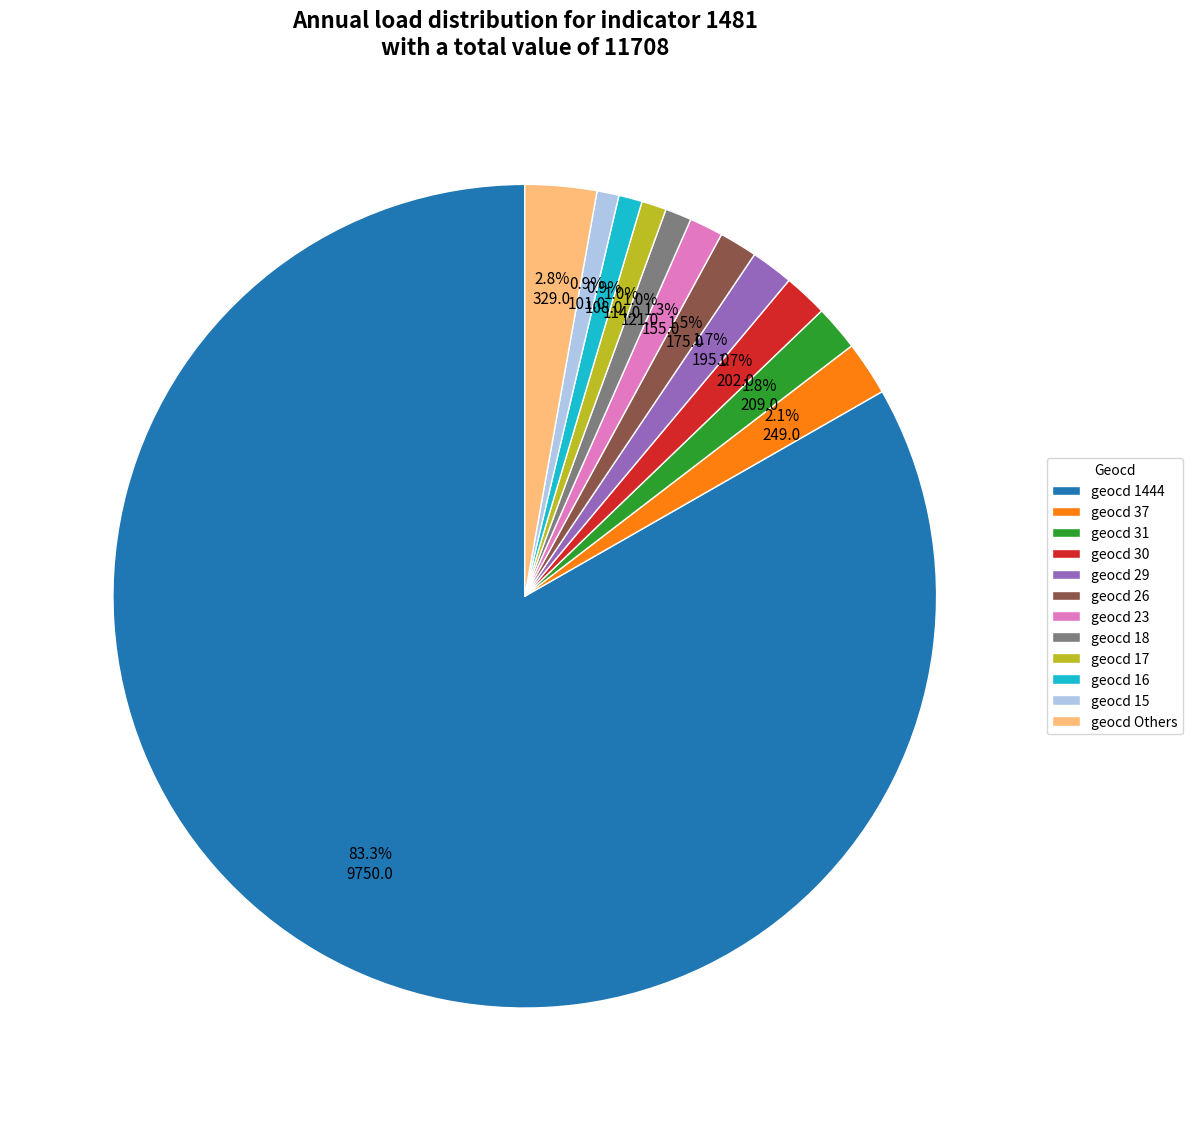

Between geocd 29 and geocd 16, which is larger?

geocd 29